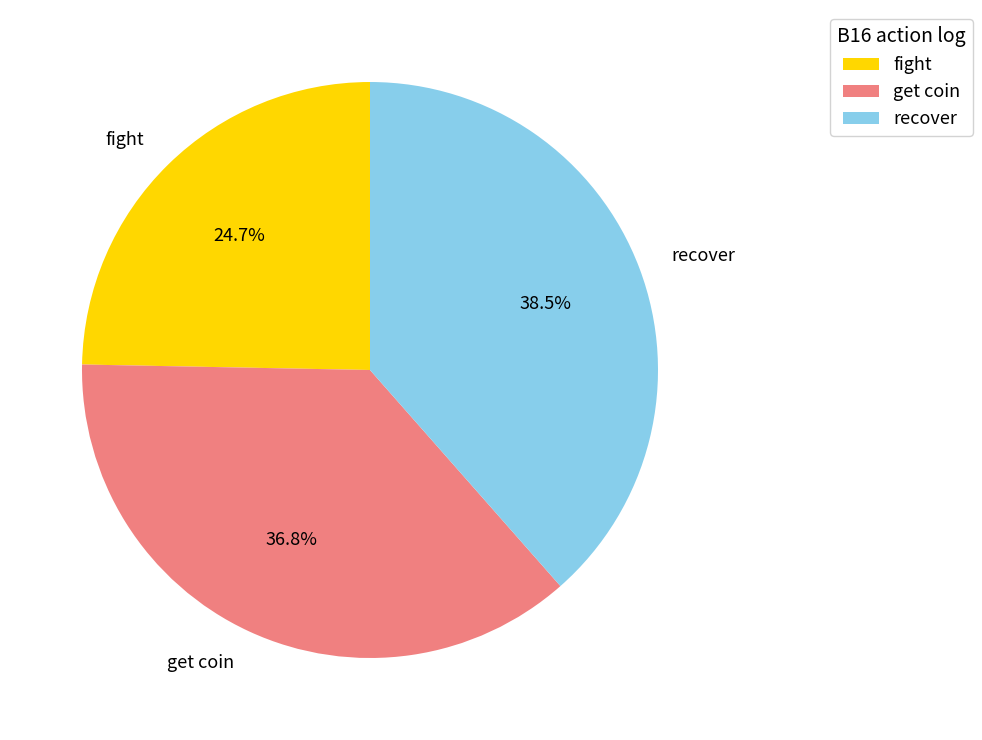

How many segments does this pie chart have?

3